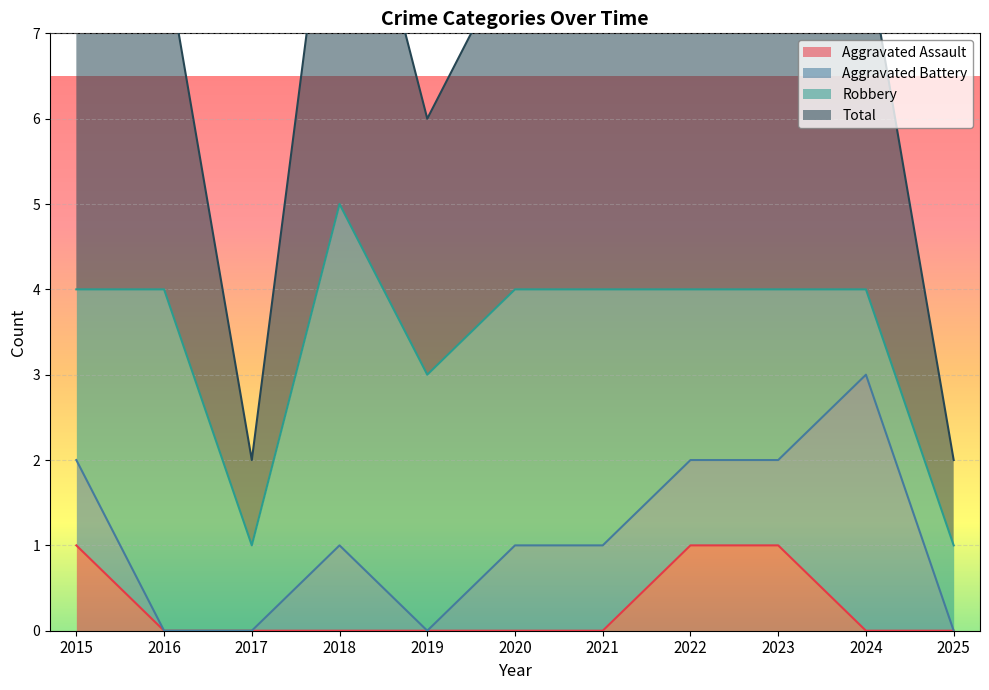

List the labels in order of Total value, smallest first.

2017, 2025, 2019, 2015, 2016, 2020, 2021, 2022, 2023, 2024, 2018